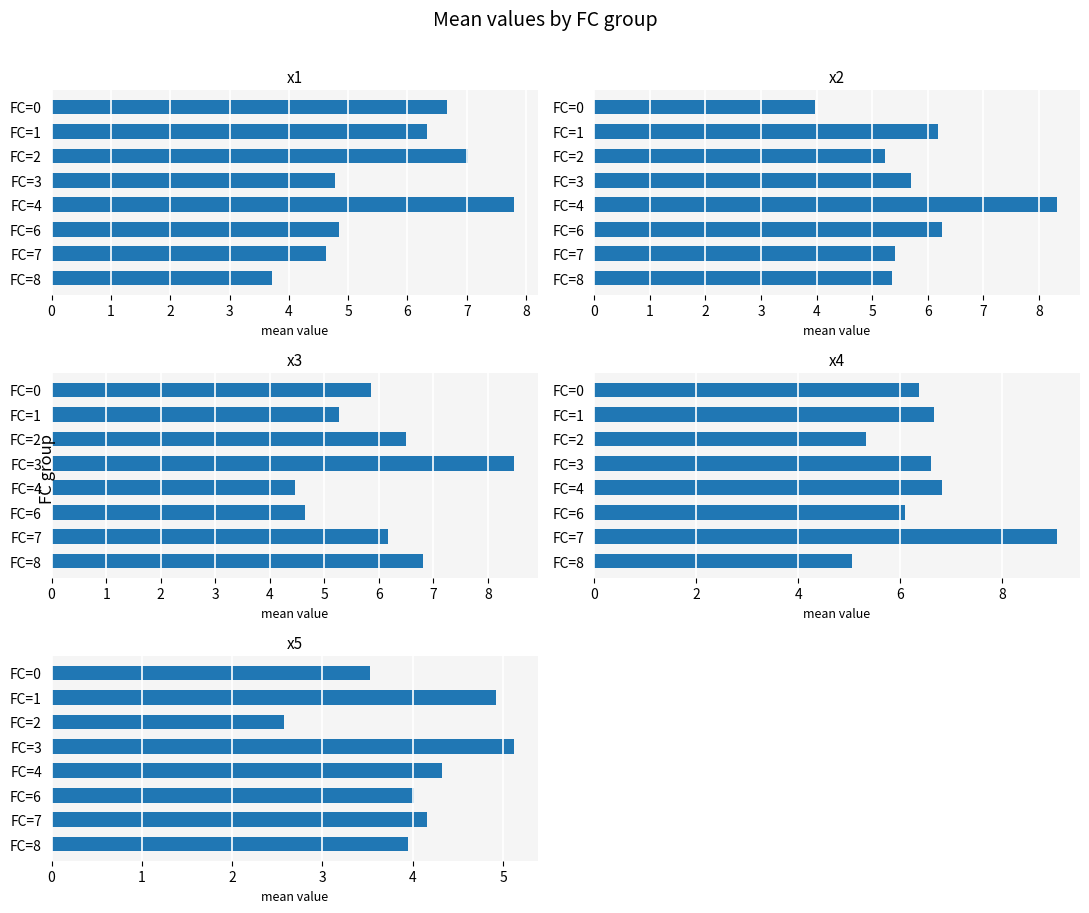

How many series are shown in this chart?

5